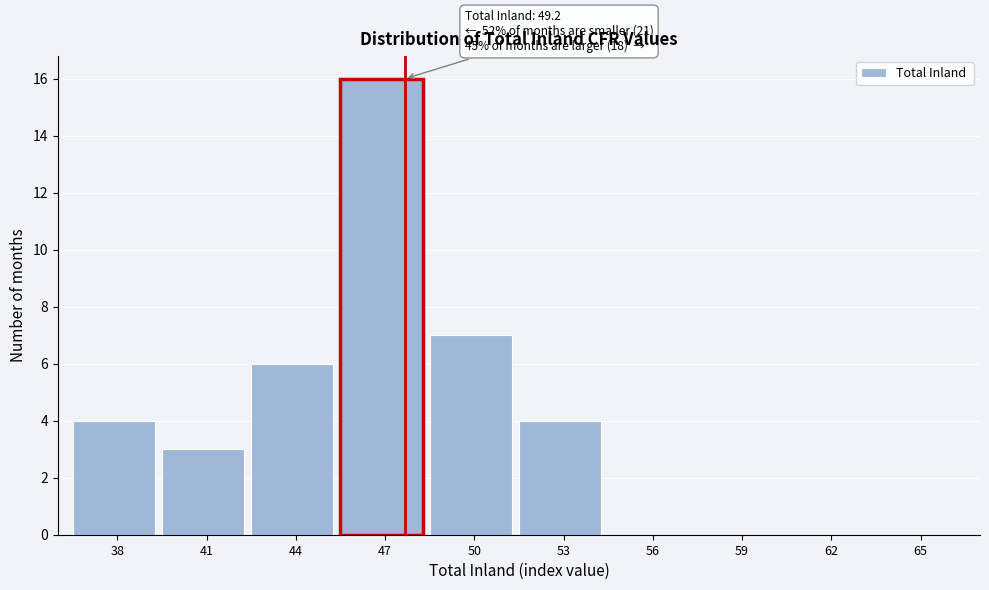

Reading left to right, what are all the values shown in this chart?

38=4	41=3	44=6	47=16	50=7	53=4	56=0	59=0	62=0	65=0